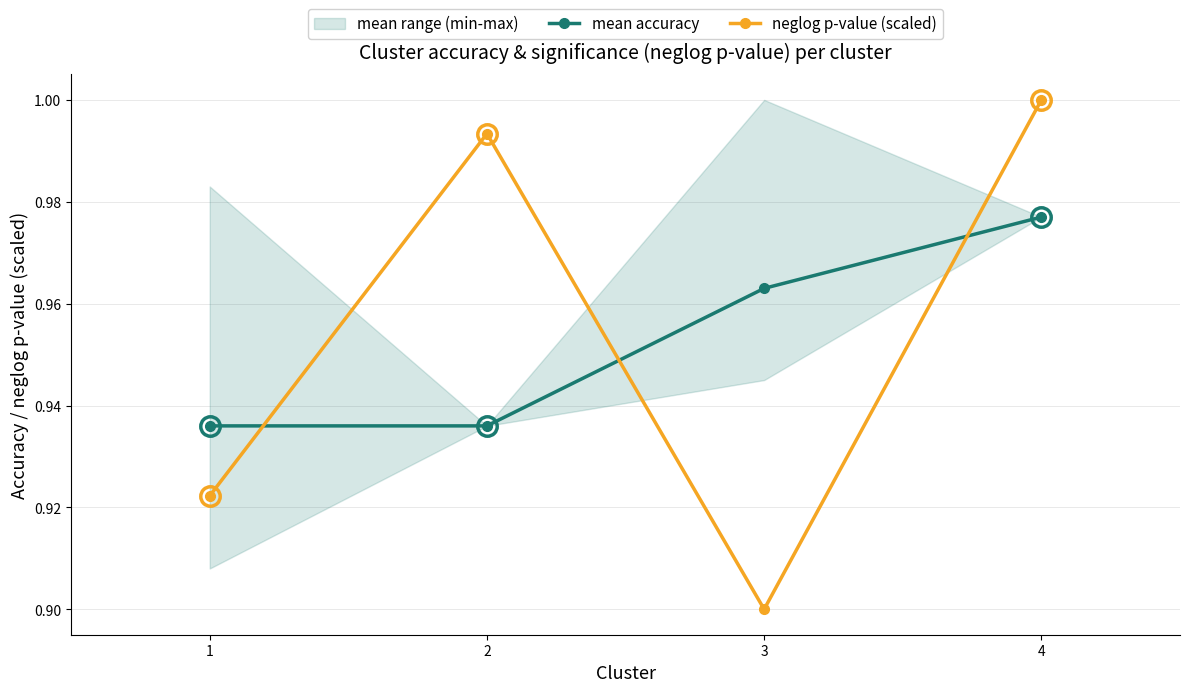

Does the chart display data point markers on the line(s)?

Yes